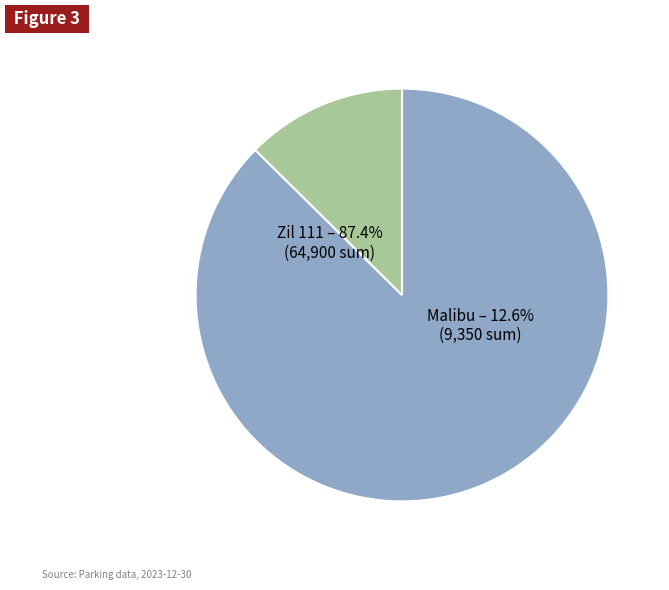

How many segments does this pie chart have?

2